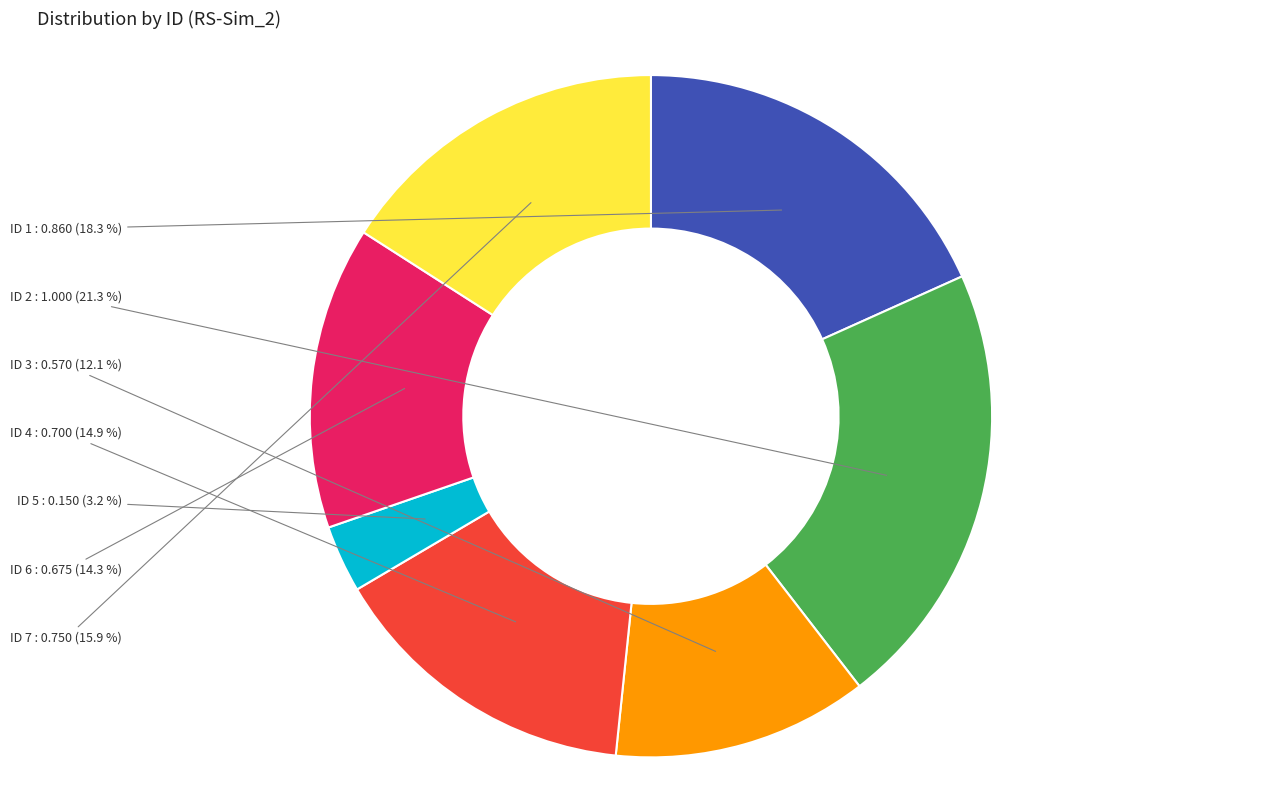

Is there any slice that represents more than half of the pie?

No